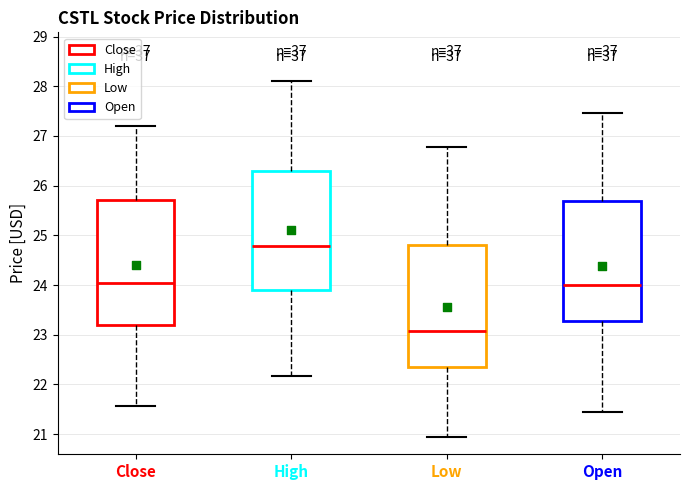

Where is the upper edge of the box for High on the y-axis? The values are not printed on the chart, so give them approximately, as read against the axis.

26.3